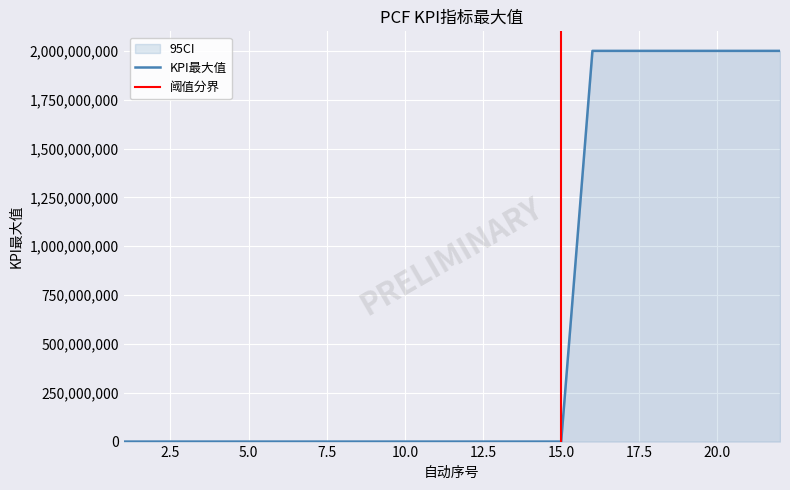

What is the maximum value for KPI最大值?

2000000000